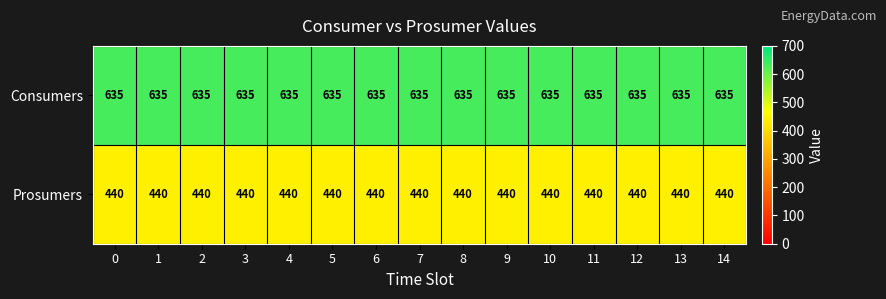

Rank the series by their maximum value, from lowest to highest.

Prosumers, Consumers